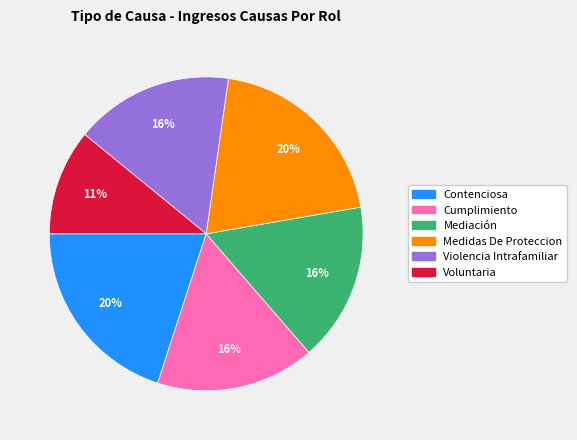

What is the smallest slice in the pie chart?

Voluntaria